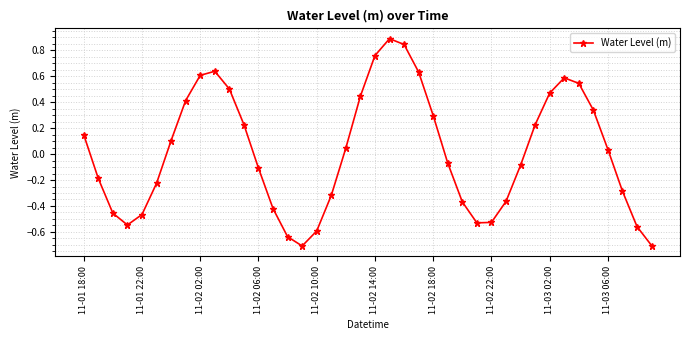

How many values are below zero?

20